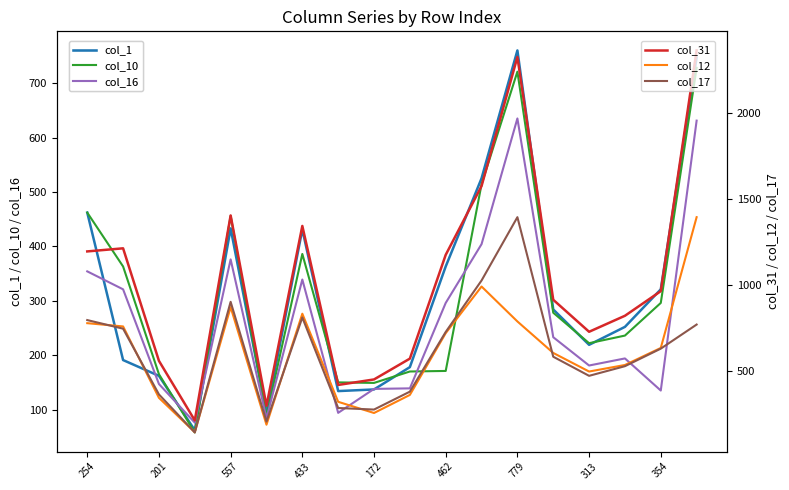

What is the smallest value displayed?

58